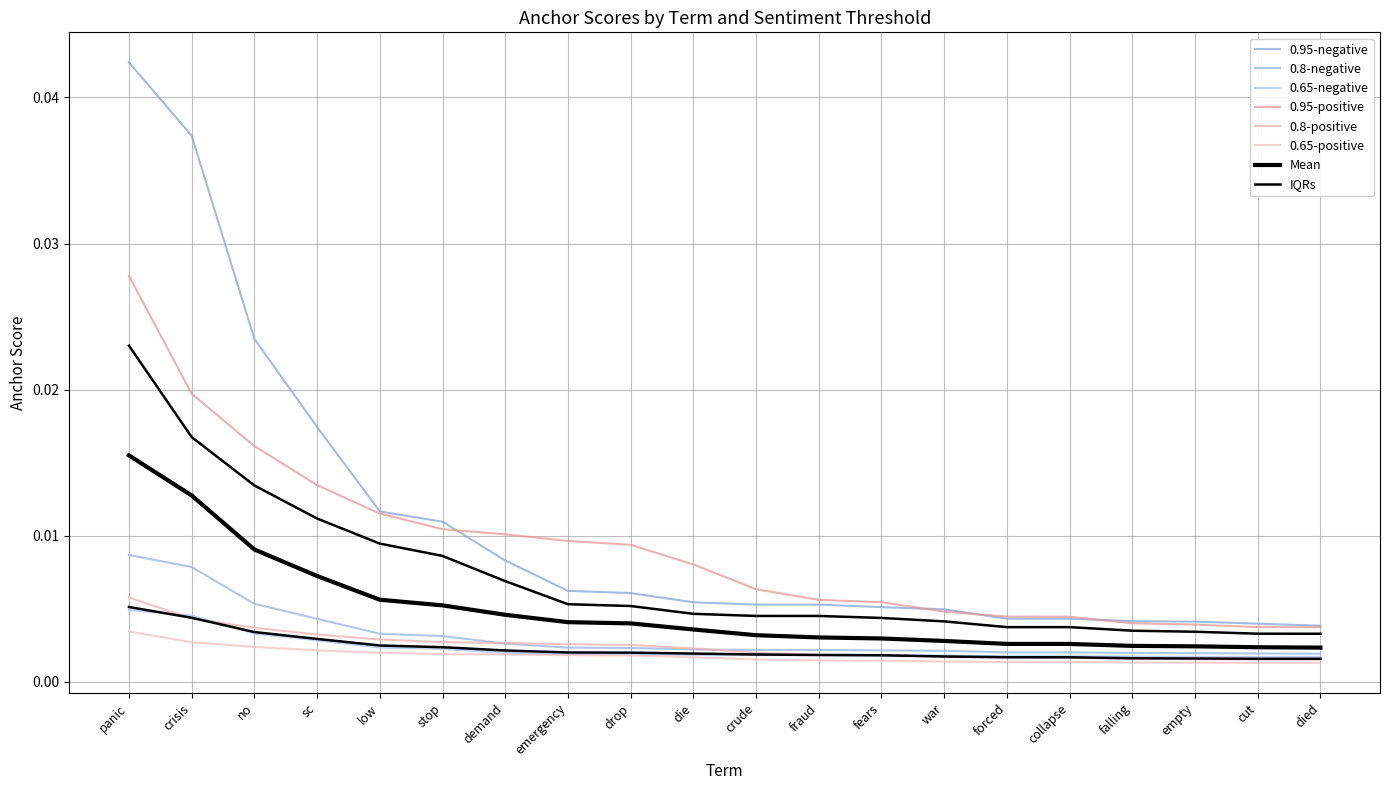

Which label corresponds to the largest value in the chart?

panic